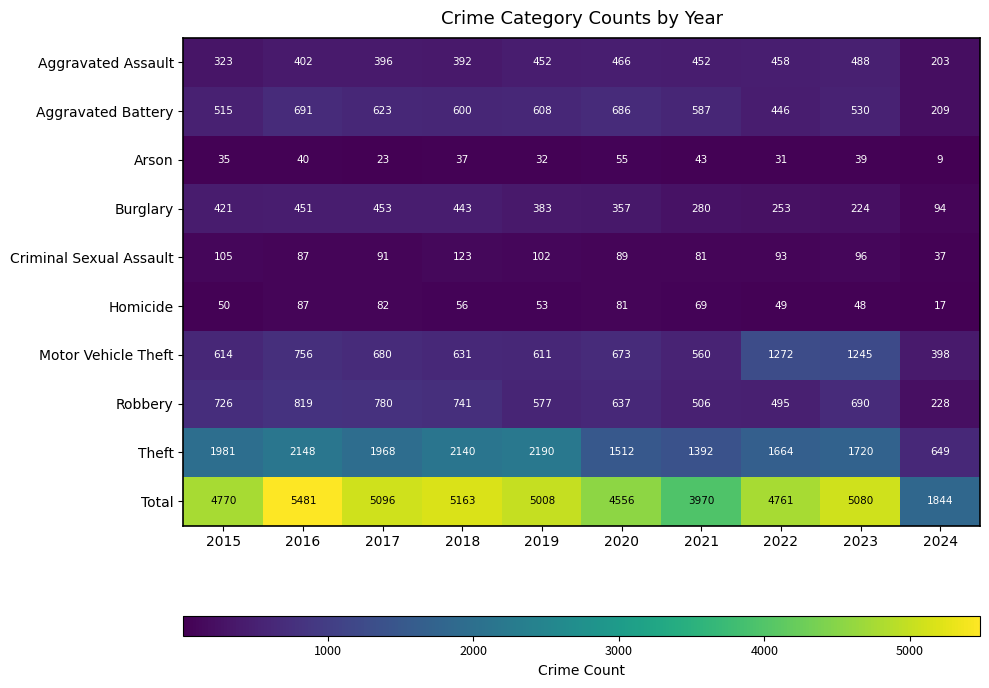

Which label corresponds to the smallest value in the chart?

2024